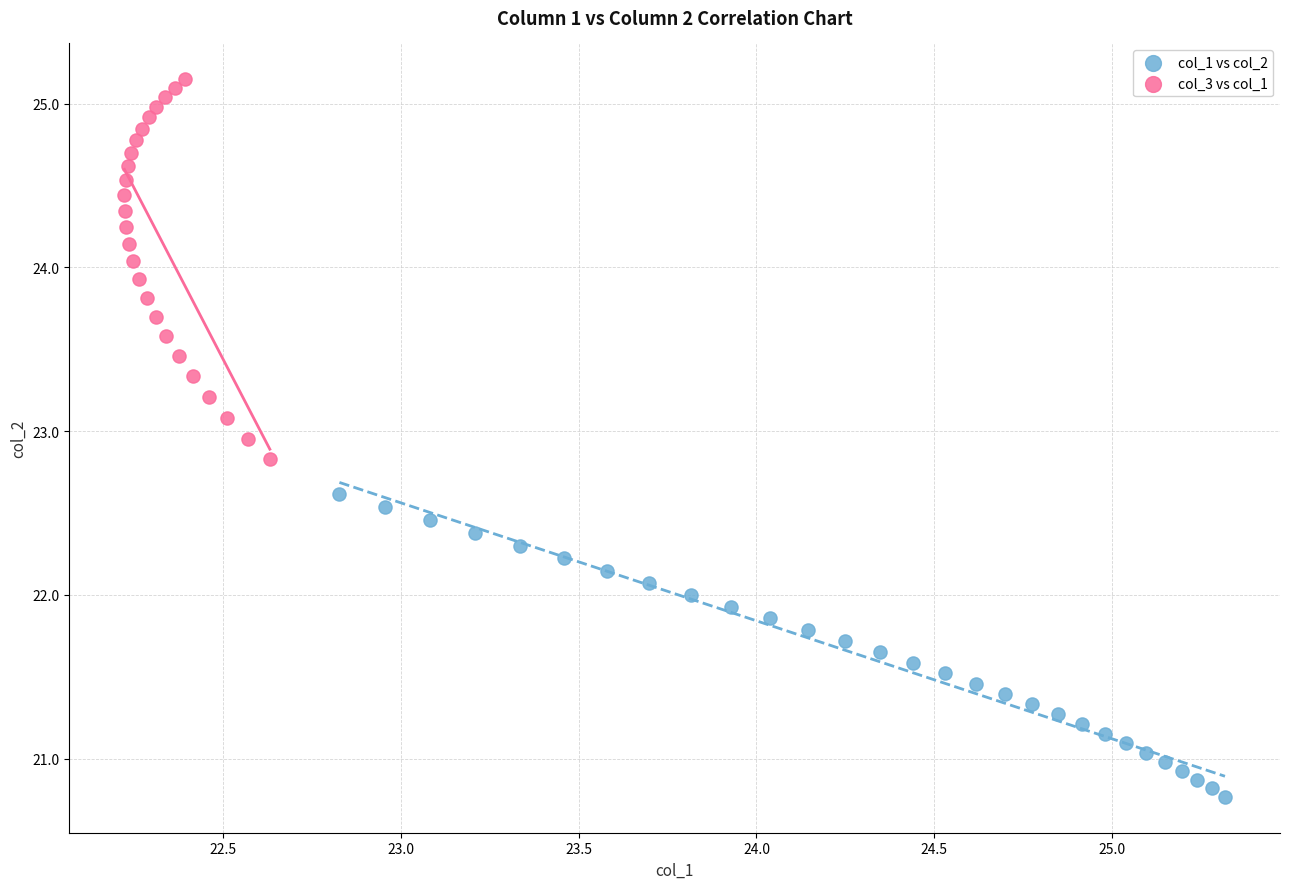

Which series reaches the minimum Y coordinate?

col_1 vs col_2